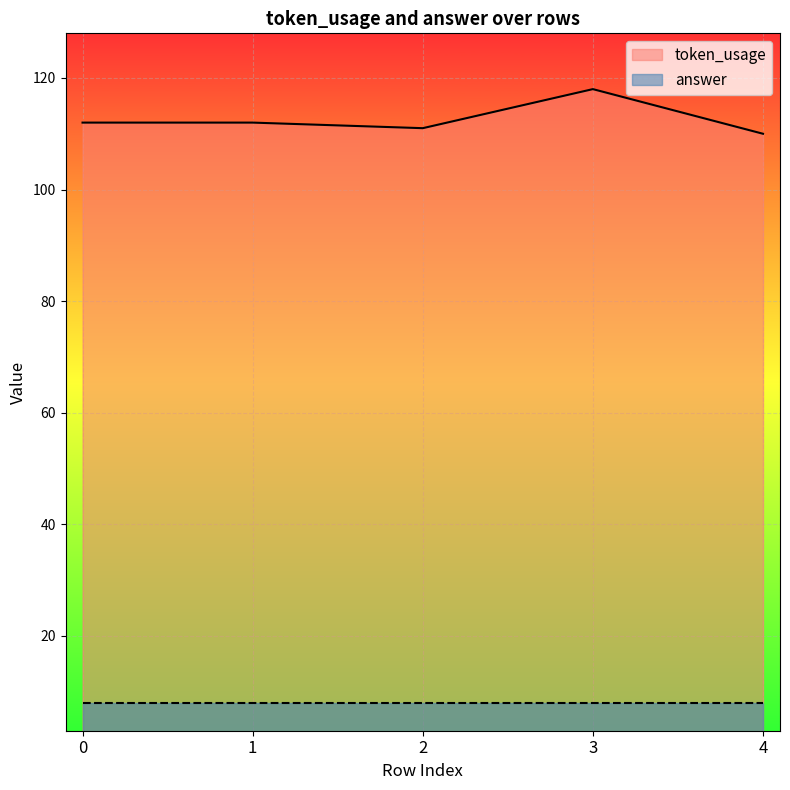

What is the value of the 5th point from the left?

110